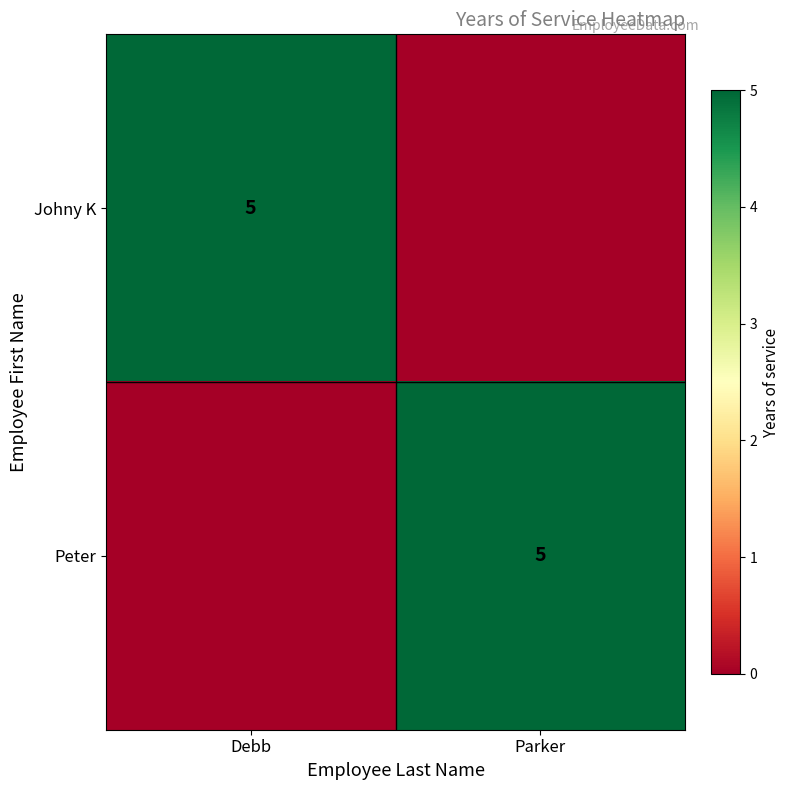

What is the total value across all series at Debb?

5